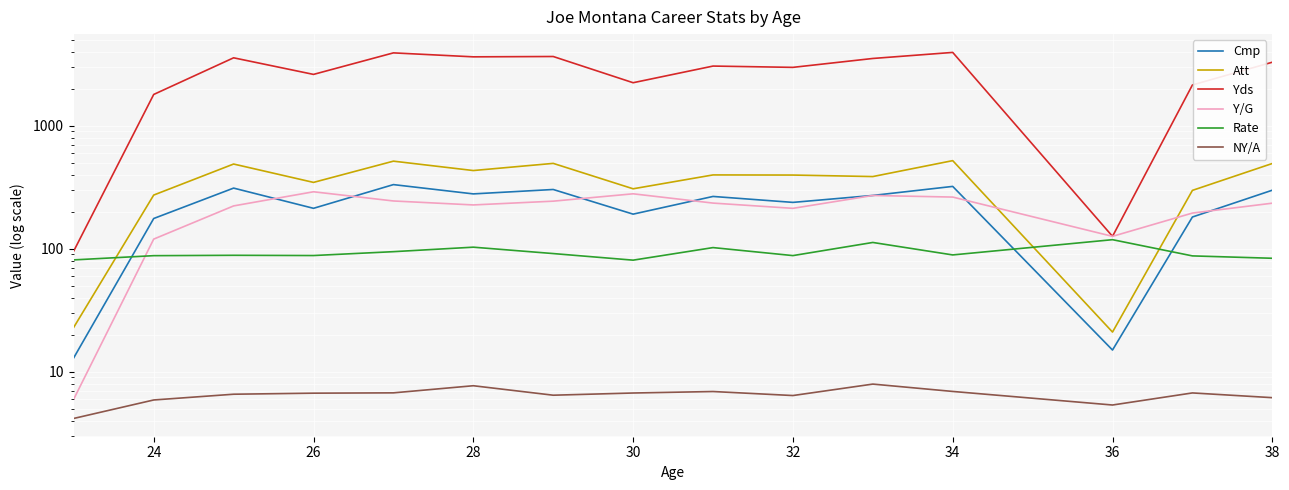

Reading right to left, extract all data points from this chart.

Cmp: 299.0	181.0	15.0	321.0	271.0	238.0	266.0	191.0	303.0	279.0	332.0	213.0	311.0	176.0	13.0
Att: 493.0	298.0	21.0	520.0	386.0	397.0	398.0	307.0	494.0	432.0	515.0	346.0	488.0	273.0	23.0
Yds: 3283.0	2144.0	126.0	3944.0	3521.0	2981.0	3054.0	2236.0	3653.0	3630.0	3910.0	2613.0	3565.0	1795.0	96.0
Y/G: 234.5	194.9	126.0	262.9	270.8	212.9	234.9	279.5	243.5	226.9	244.4	290.3	222.8	119.7	6.0
Rate: 83.6	87.4	118.4	89.0	112.4	87.9	102.1	80.7	91.3	102.9	94.6	88.0	88.4	87.8	81.1
NY/A: 6.2	6.7	5.4	6.9	7.9	6.4	6.9	6.7	6.4	7.7	6.7	6.7	6.6	5.9	4.2